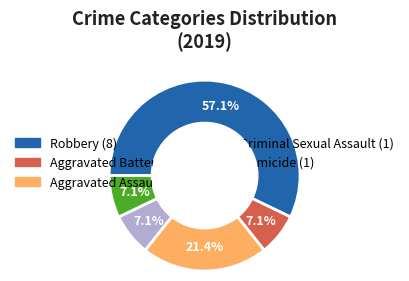

Which category has the biggest portion of the pie?

Robbery